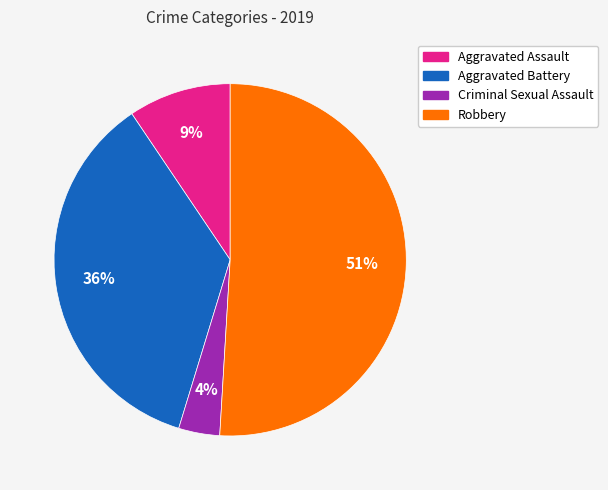

Which has a higher value, Robbery or Criminal Sexual Assault?

Robbery